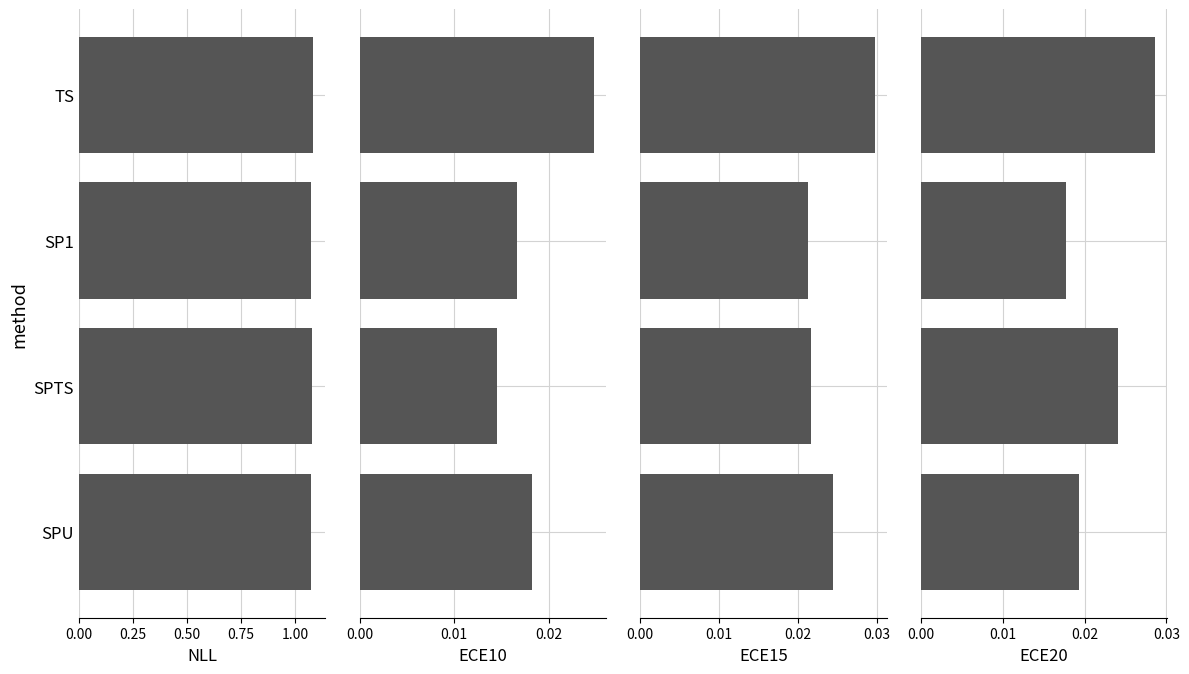

The ECE10 series shows 0.0 at SPU. True or false?

True